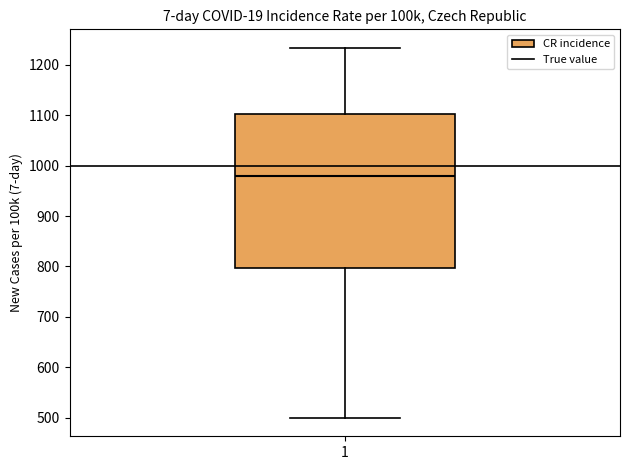

Transcribe this box plot: give where the median line is, the range the box spans, and where the two whiskers end, as read against the y-axis. The values are not printed on the chart, so give them approximately, as read against the axis.

median 980, box 800 to 1100, whiskers 500 to 1230